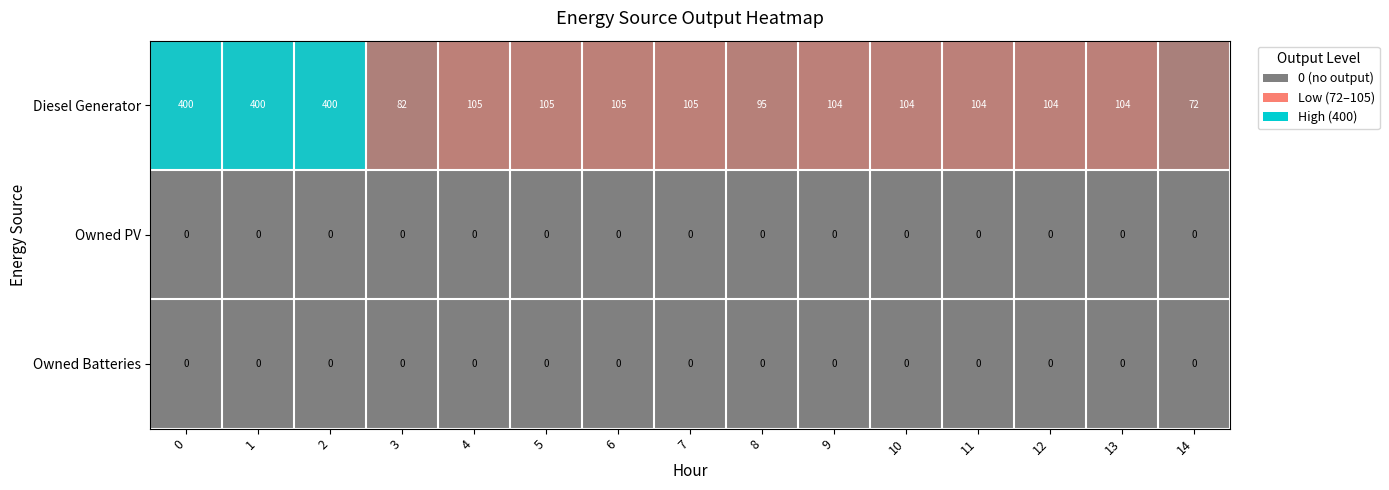

The value of Diesel Generator at 2 is 400. True or false?

True